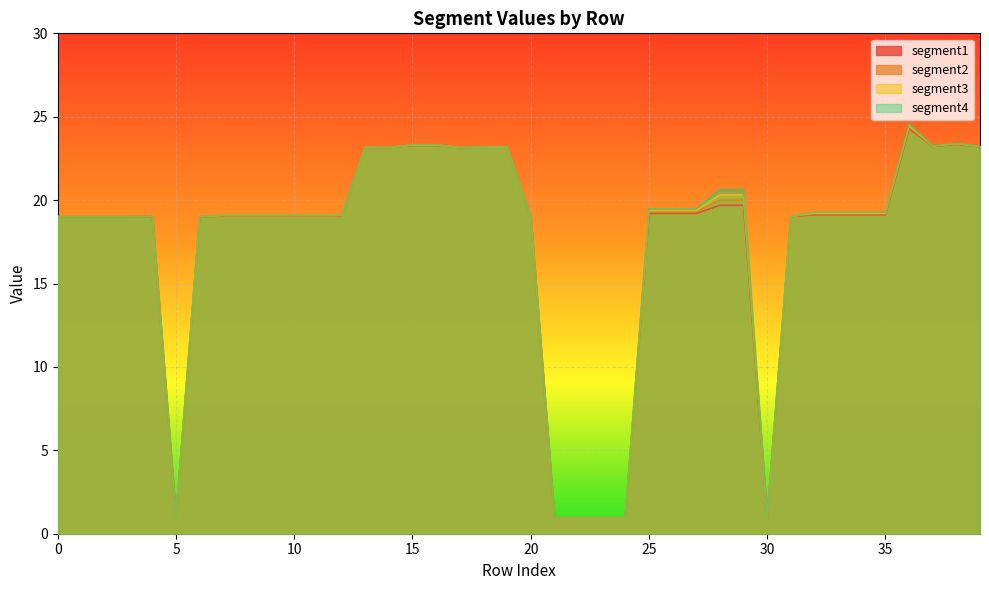

What is the total value across all series at 2?

76.0